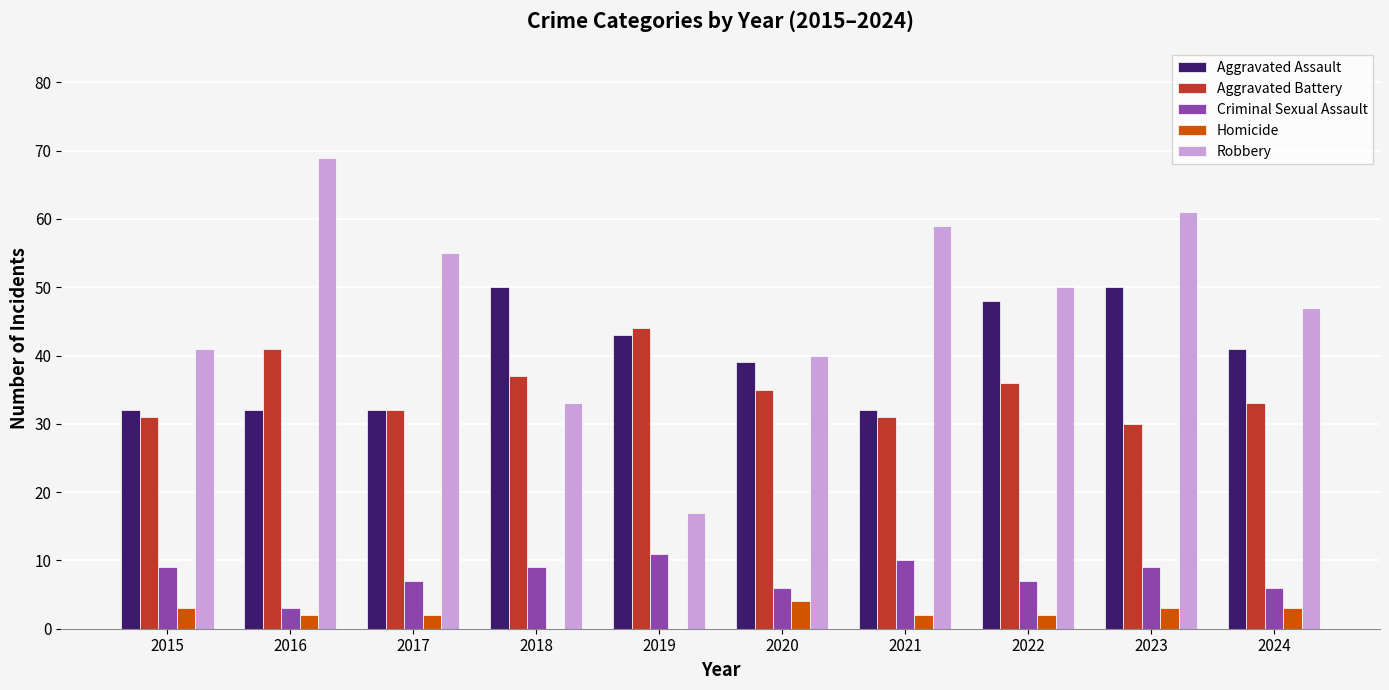

How many series are shown in this chart?

5